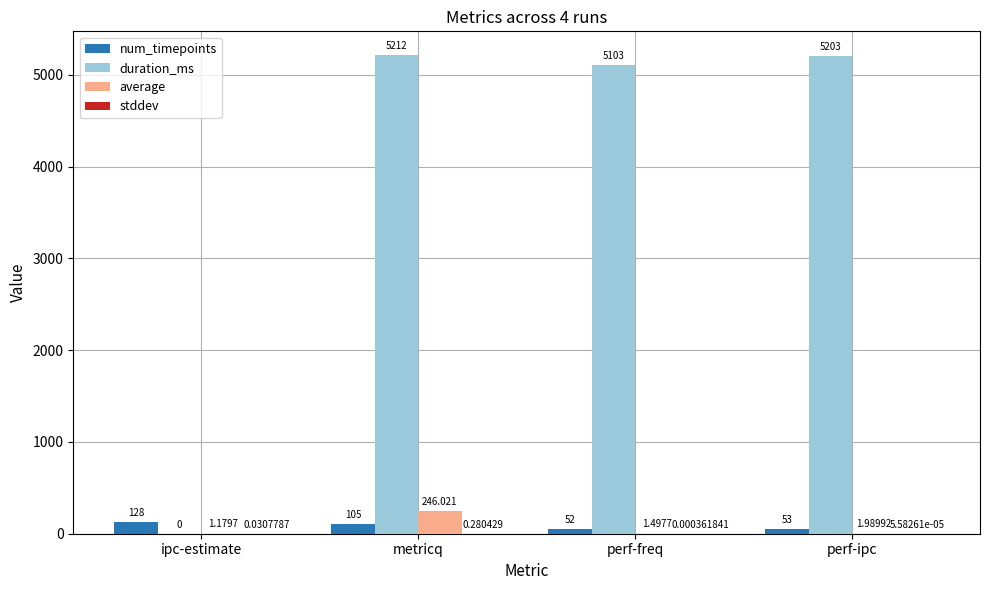

Which series changed the most between metricq and perf-ipc?

average